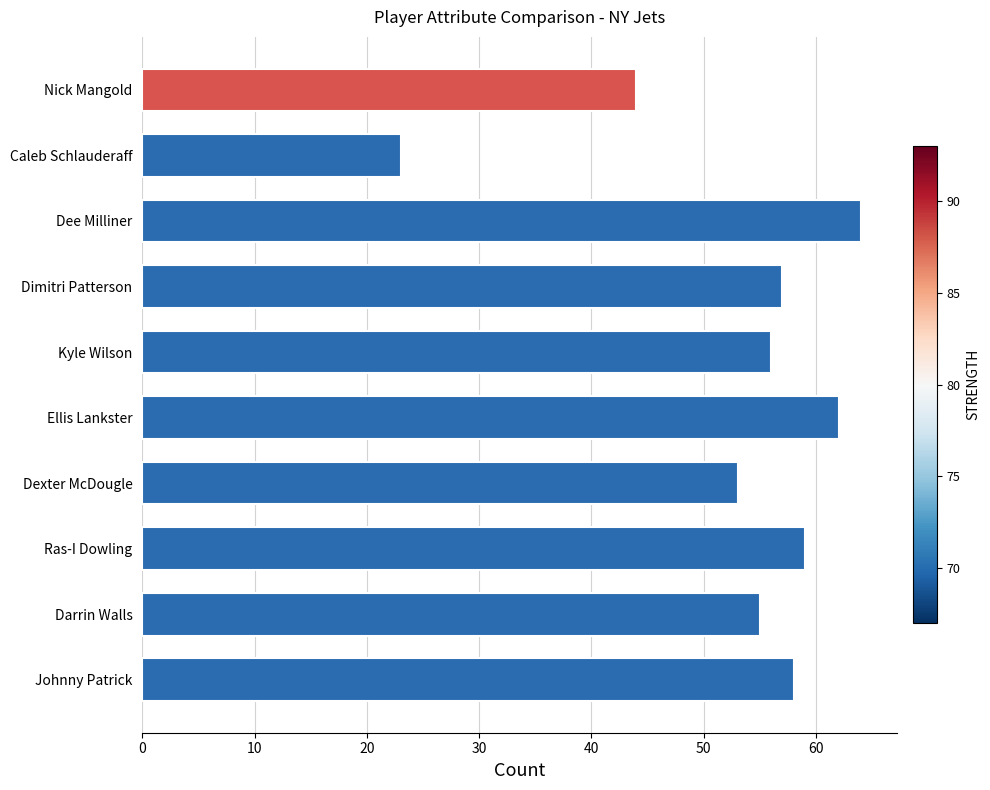

List the labels in order of value, smallest first.

Caleb Schlauderaff, Nick Mangold, Dexter McDougle, Darrin Walls, Kyle Wilson, Dimitri Patterson, Johnny Patrick, Ras-I Dowling, Ellis Lankster, Dee Milliner